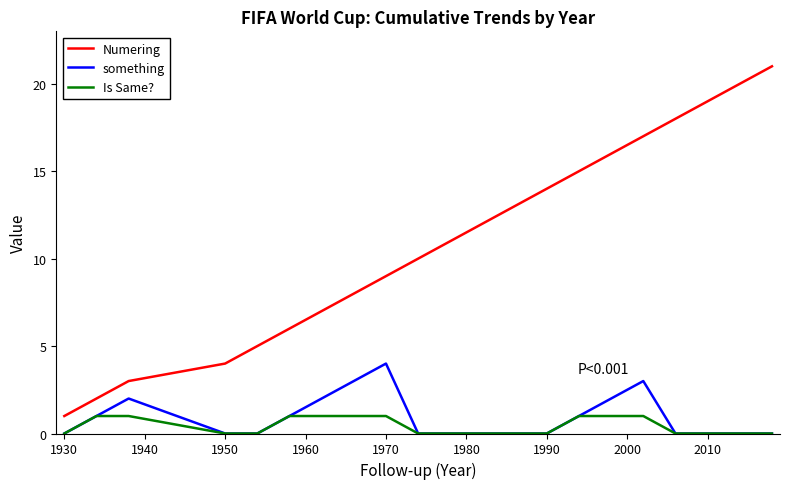

What is the average value of the Numering series?

11